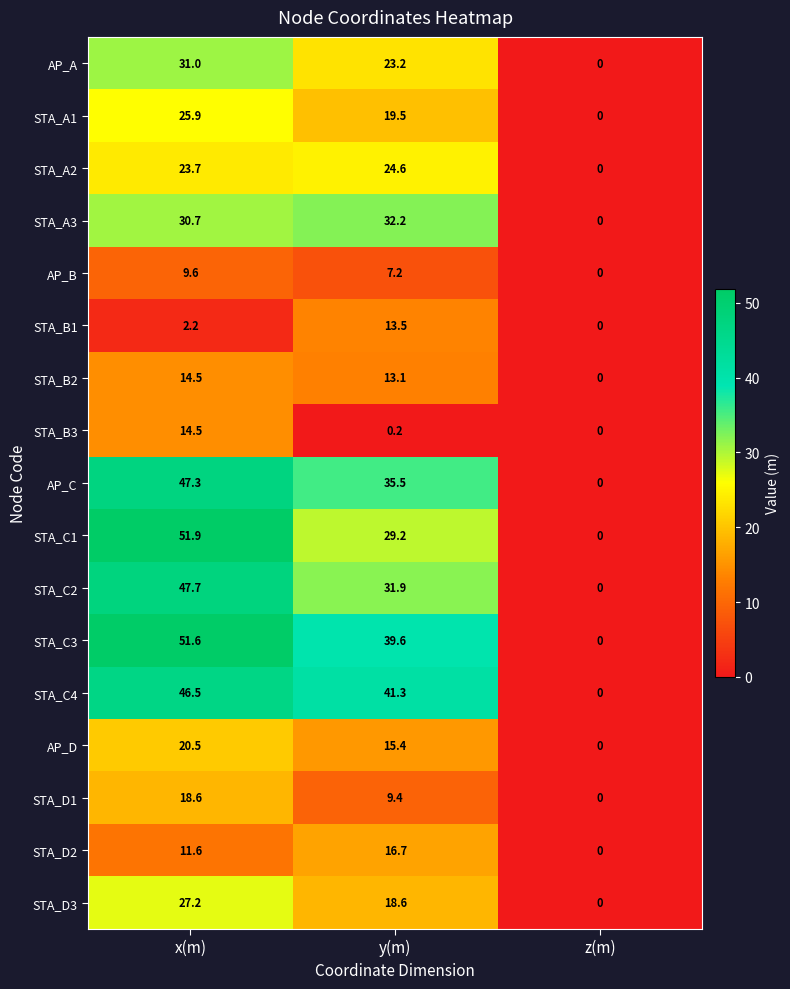

What is the difference between the maximum and minimum values in the STA_D3 series?

27.2